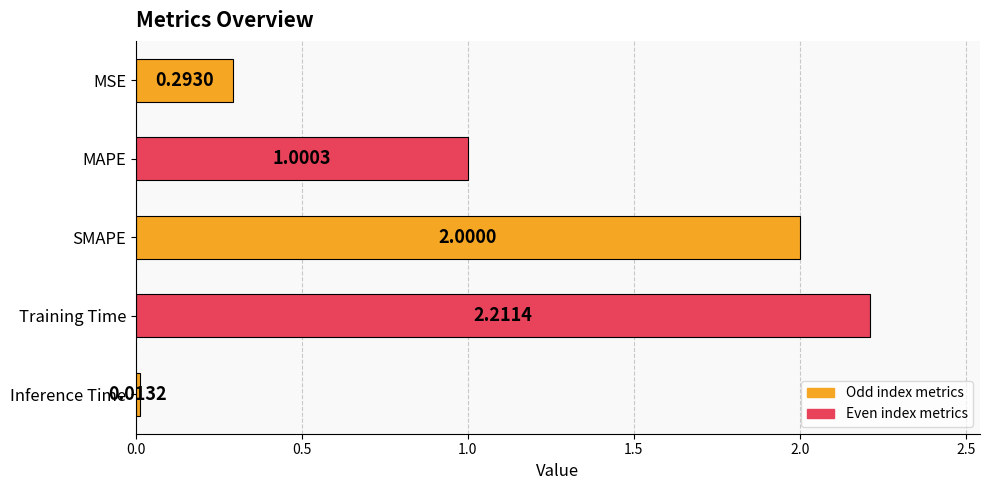

What is the label of the 2nd bar from the bottom?

Training Time